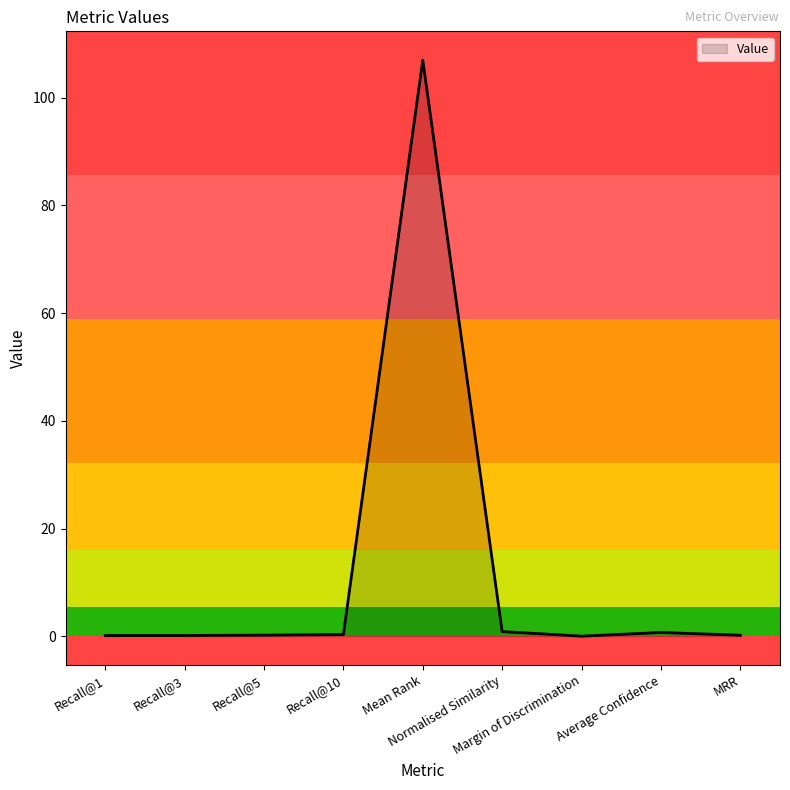

What is the difference between the maximum and minimum values?

107.0